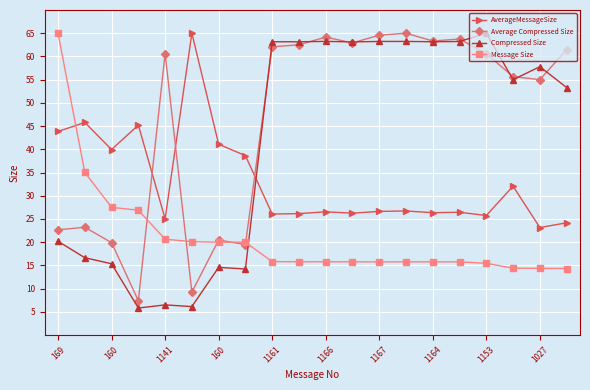

What is the average value of the AverageMessageSize series?

33.0